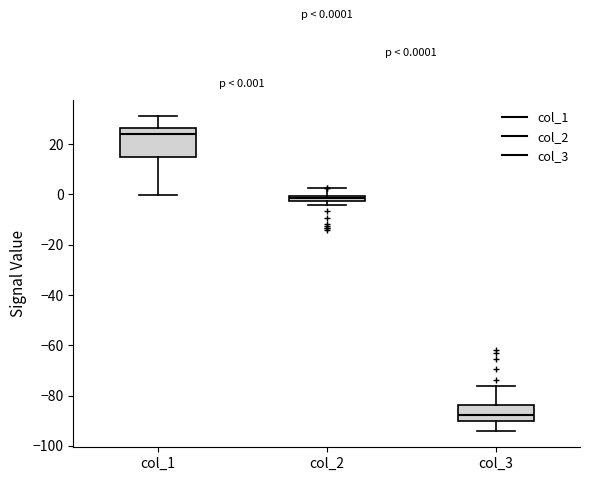

Comparing the boxes themselves (not the whiskers), which one is the tallest?

col_1